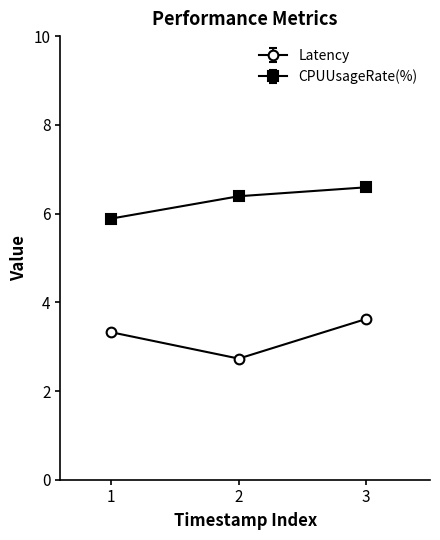

Reading left to right, what are all the values shown in this chart?

Latency: 3.3	2.7	3.6
CPUUsageRate(%): 5.9	6.4	6.6